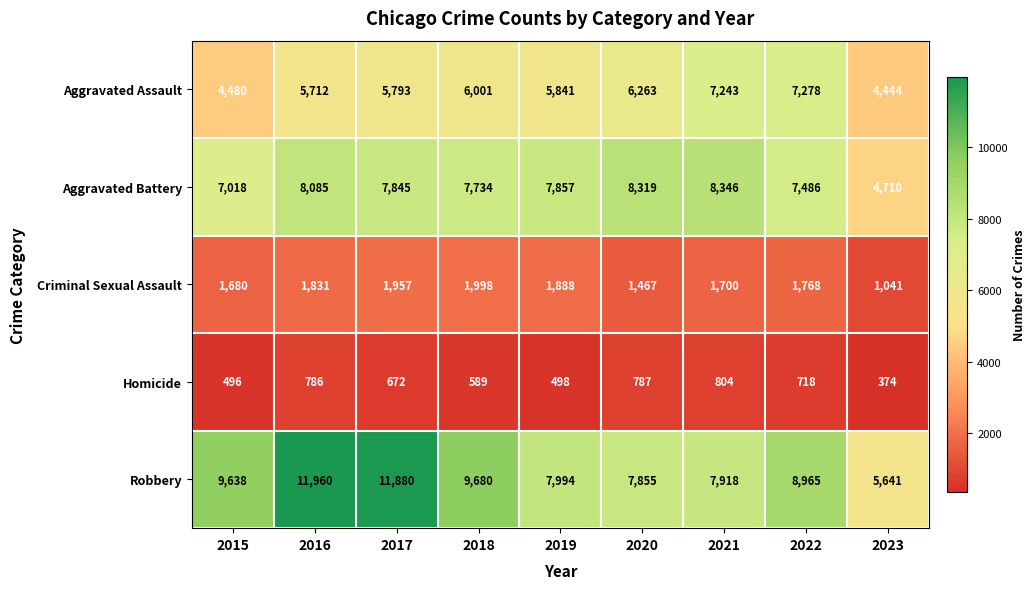

Is it true that Homicide equals 787 at 2020?

True